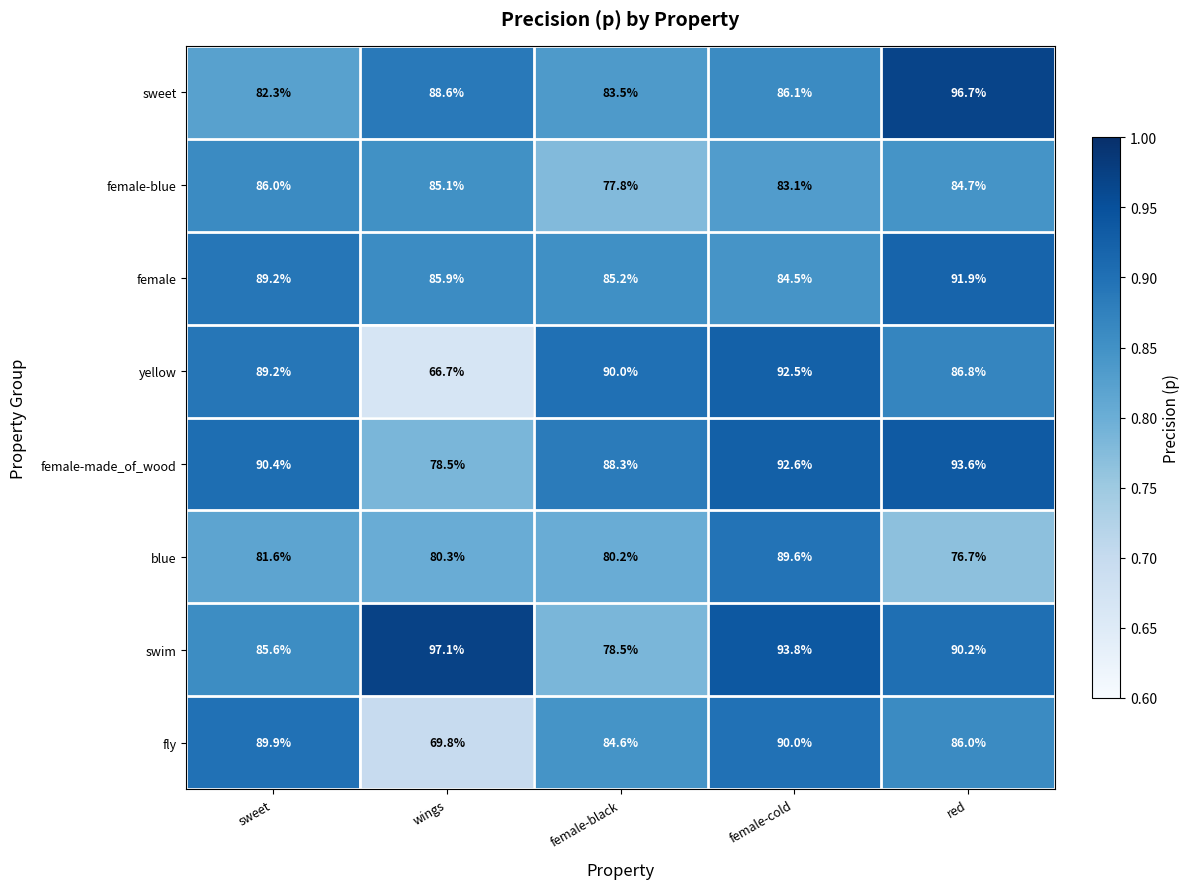

What is the average value of the fly series?

84.1